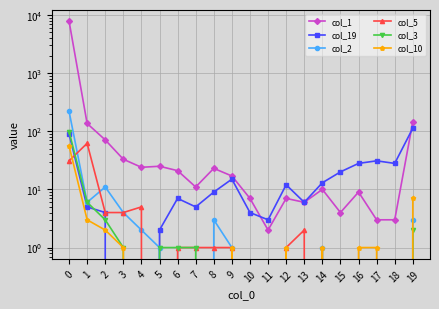

At which category does the chart reach its minimum across all series?

3